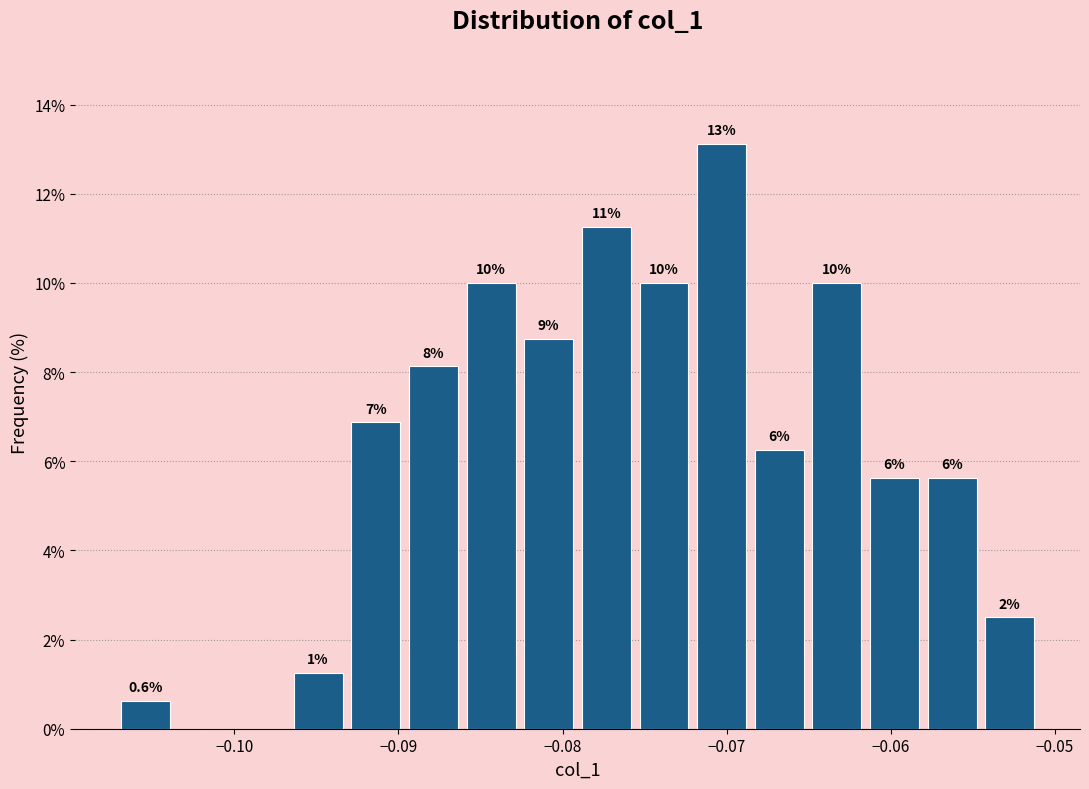

Around what value on the x-axis is the tallest bar? Give the approximate position of its centre, as read against the axis.

-0.070